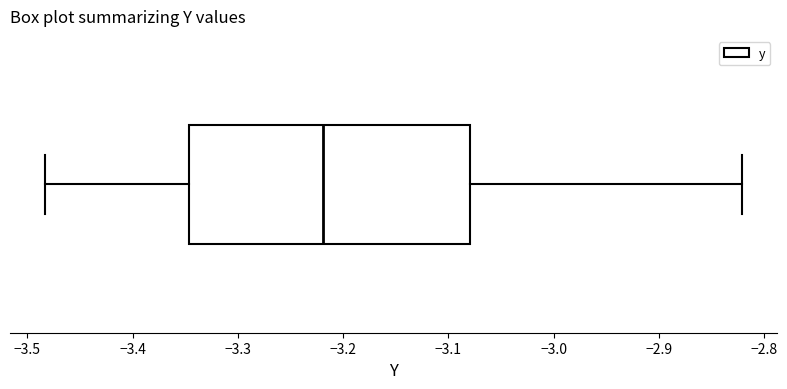

Where is the right edge of the box on the x-axis? The values are not printed on the chart, so give them approximately, as read against the axis.

-3.08